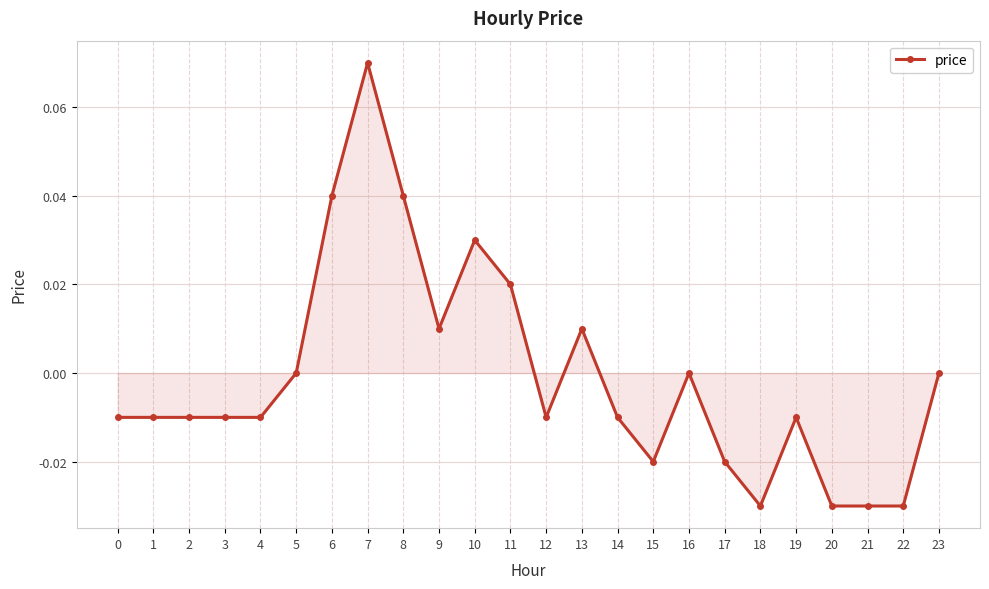

True or false: the data shows -0.0 at 21.

True